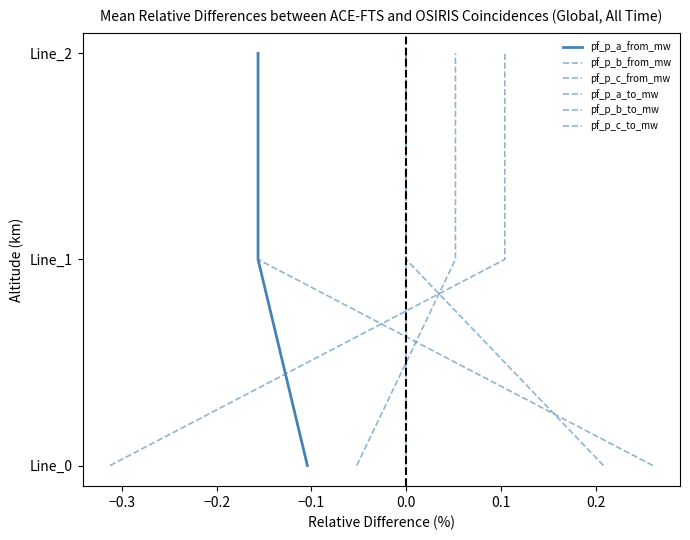

What are all the series names shown in the legend?

pf_p_a_from_mw, pf_p_b_from_mw, pf_p_c_from_mw, pf_p_a_to_mw, pf_p_b_to_mw, pf_p_c_to_mw